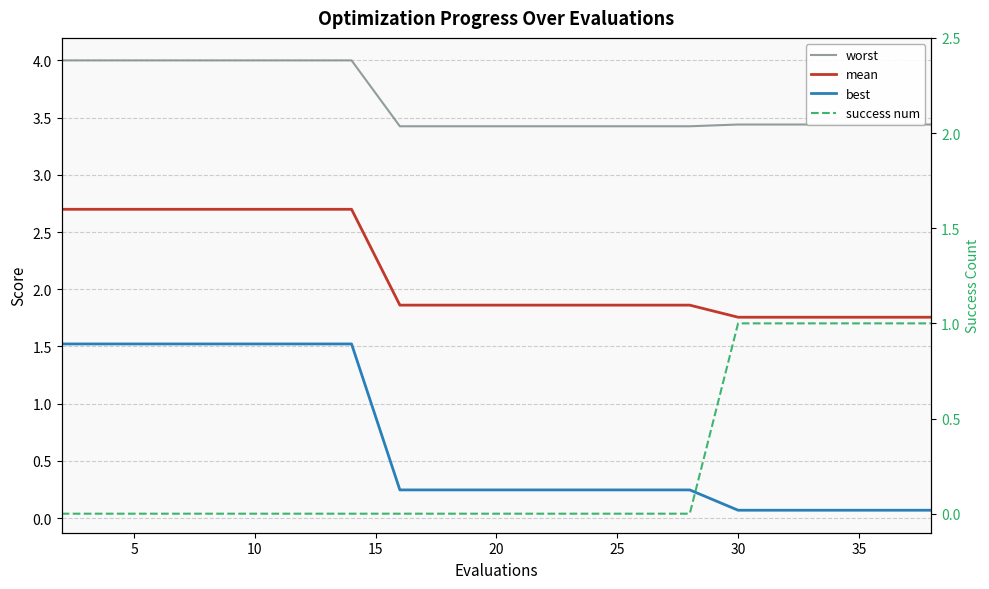

Count the mean values in the range 1 to 2.

13